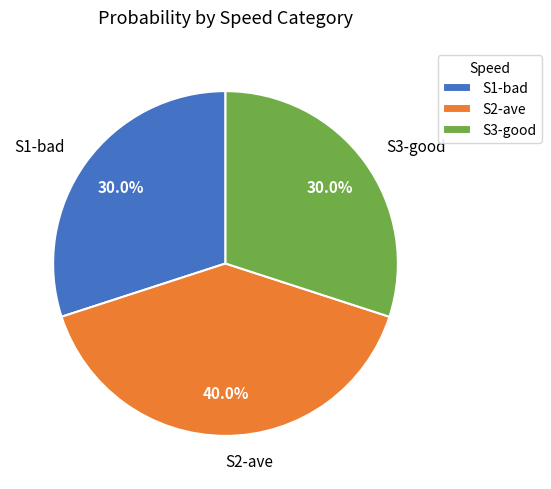

Count the number of slices in the pie.

3